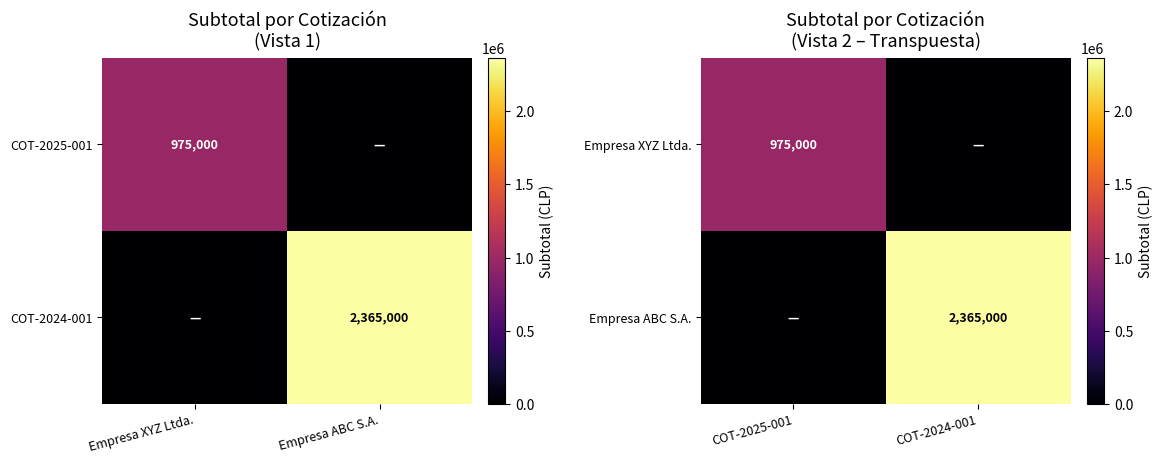

The Empresa ABC S.A. series shows 3842571 at COT-2024-001. True or false?

False